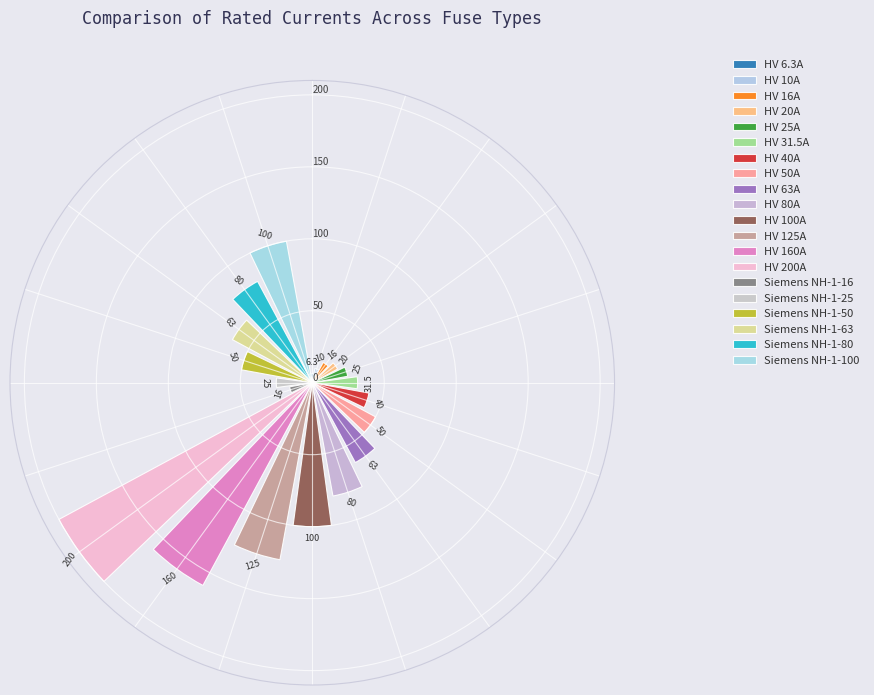

What is the minimum value shown in the chart?

6.3